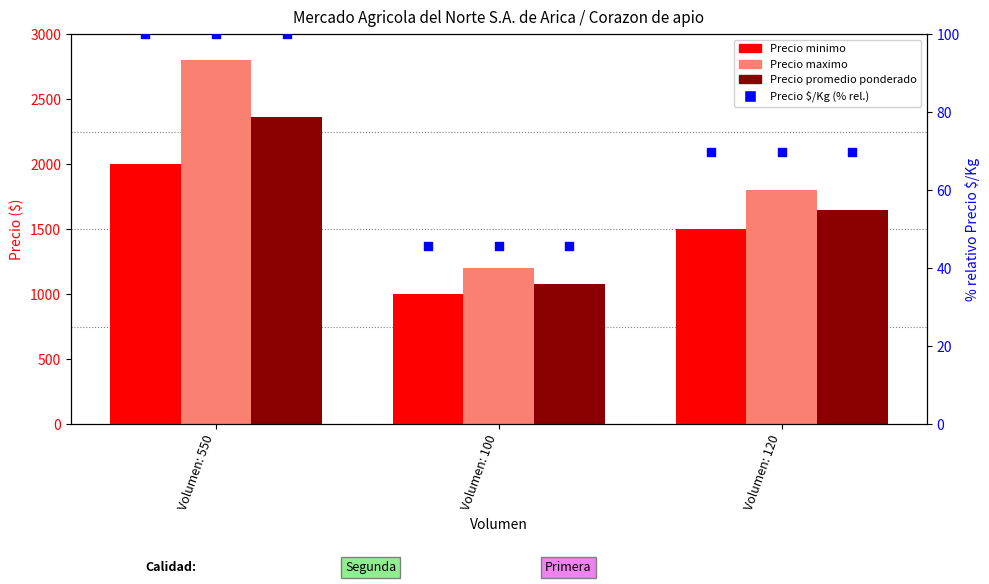

What is the total value across all series at Volumen: 120?

5019.8